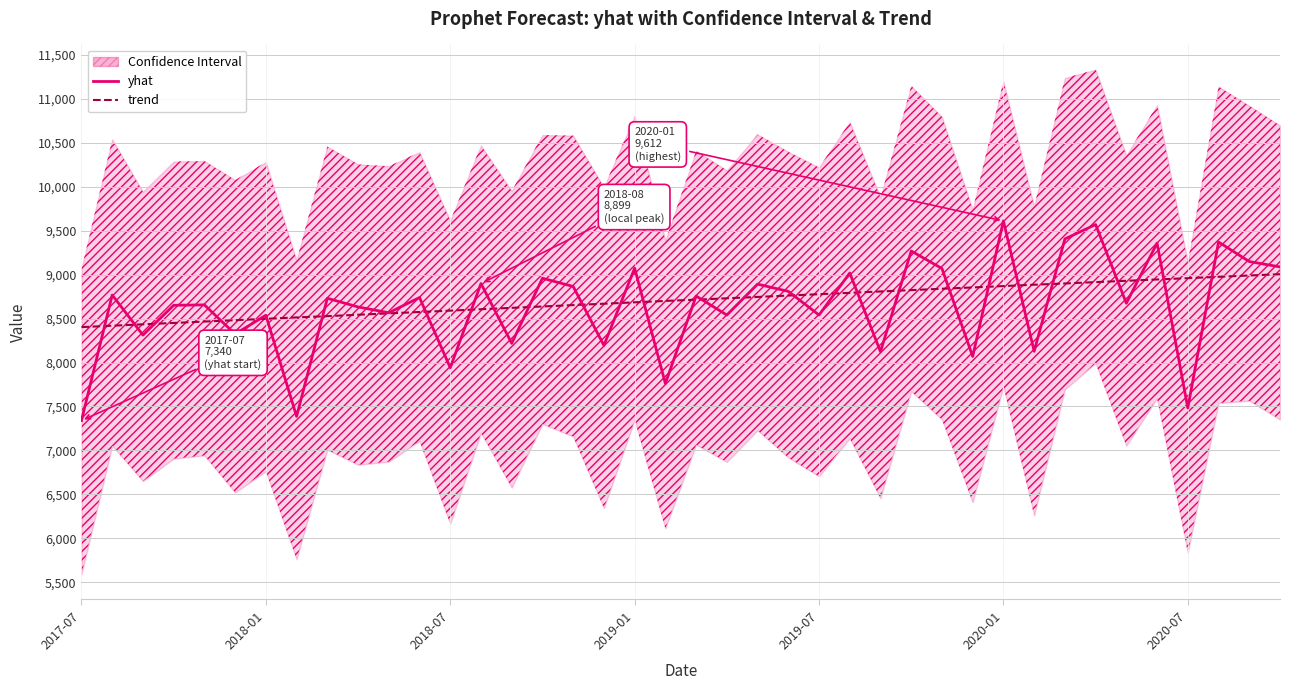

Which has a higher value, 9 or 16?

16